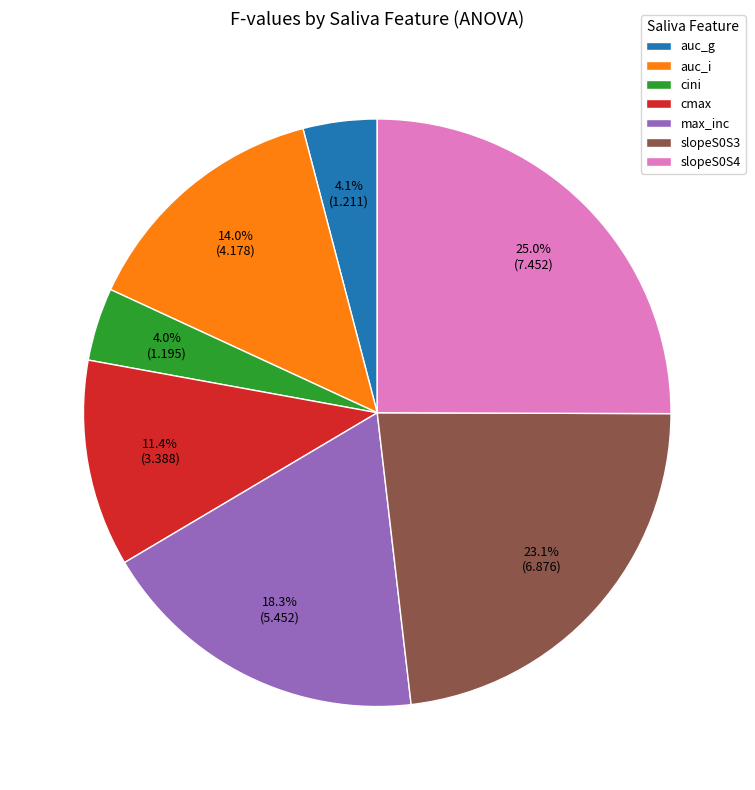

What is the largest slice in the pie chart?

slopeS0S4